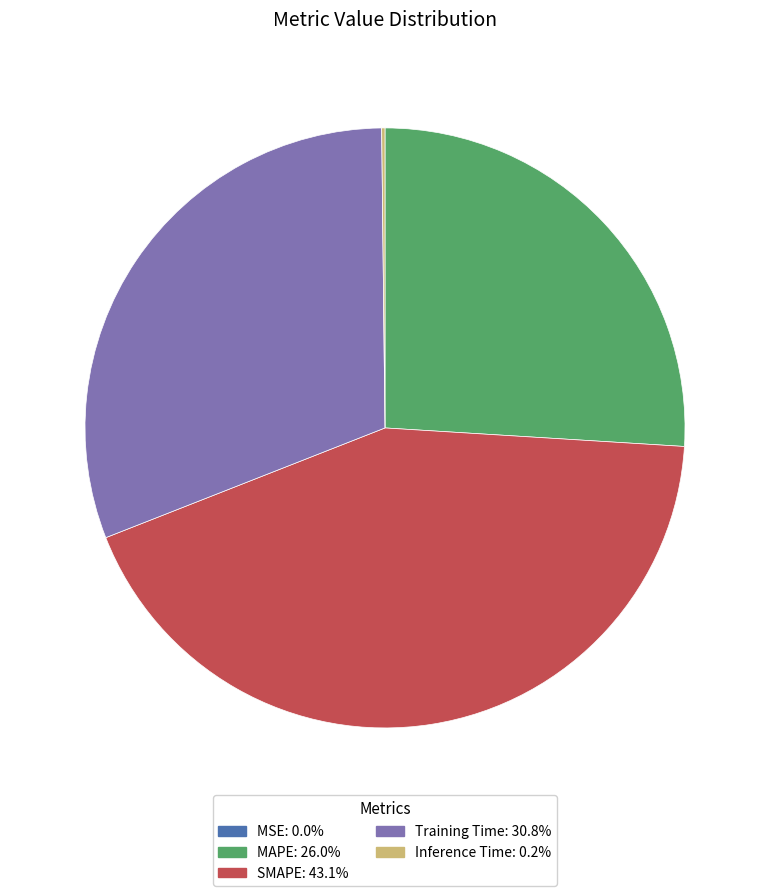

Is the sum of SMAPE and MAPE greater than half?

Yes